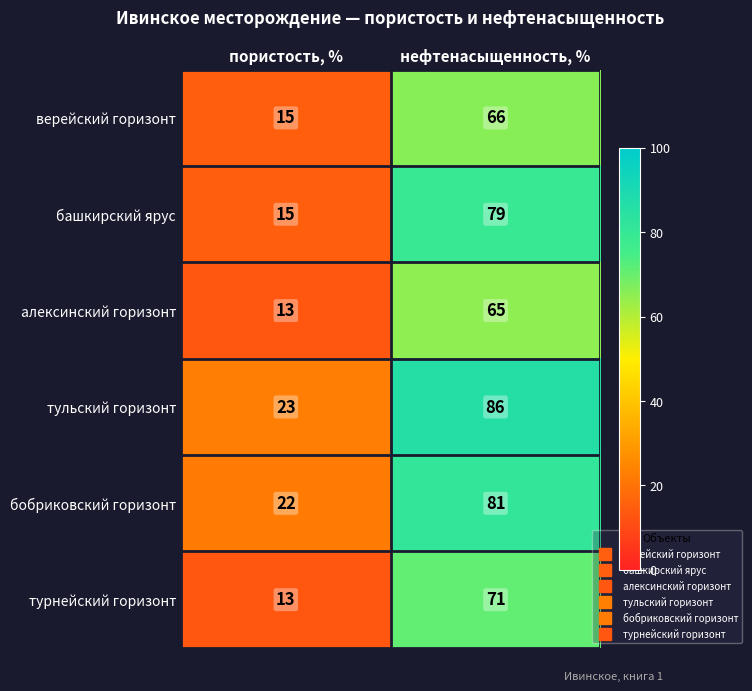

Reading right to left, extract all data points from this chart.

верейский горизонт: 66	15
башкирский ярус: 79	15
алексинский горизонт: 65	13
тульский горизонт: 86	23
бобриковский горизонт: 81	22
турнейский горизонт: 71	13